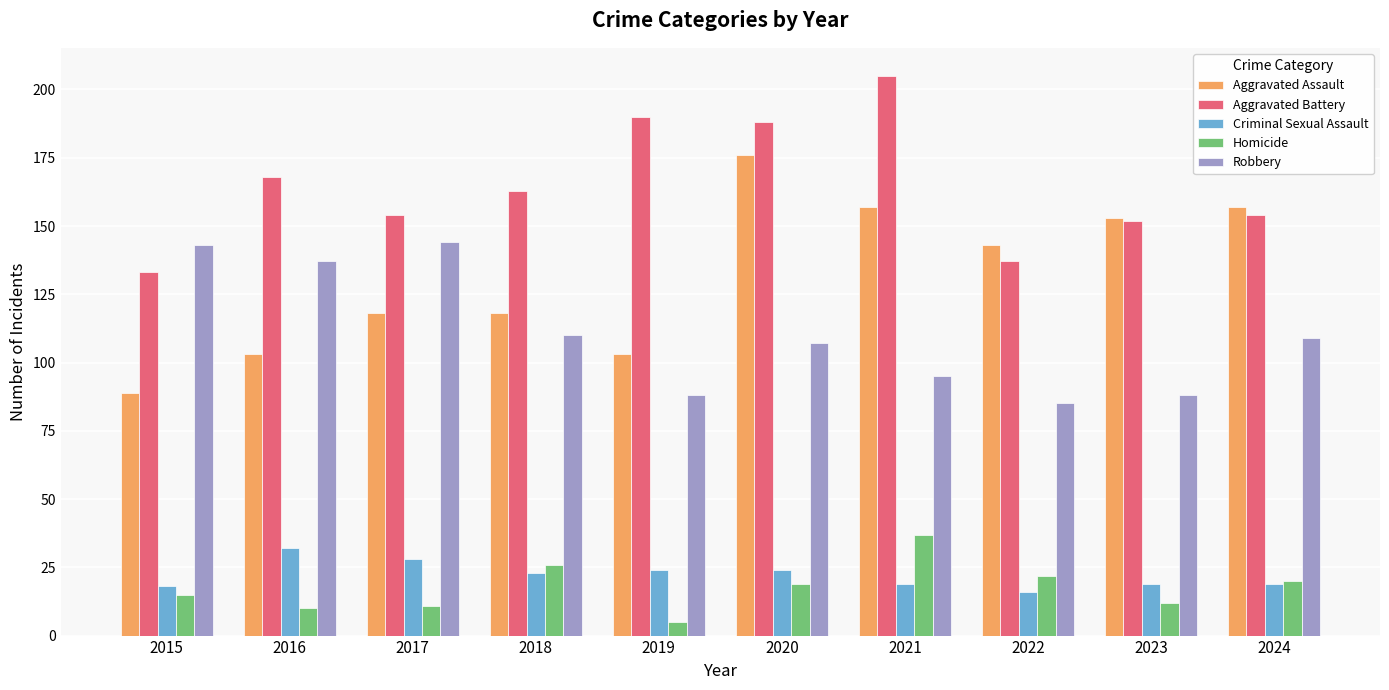

Where does the Homicide series first go above 19?

2018